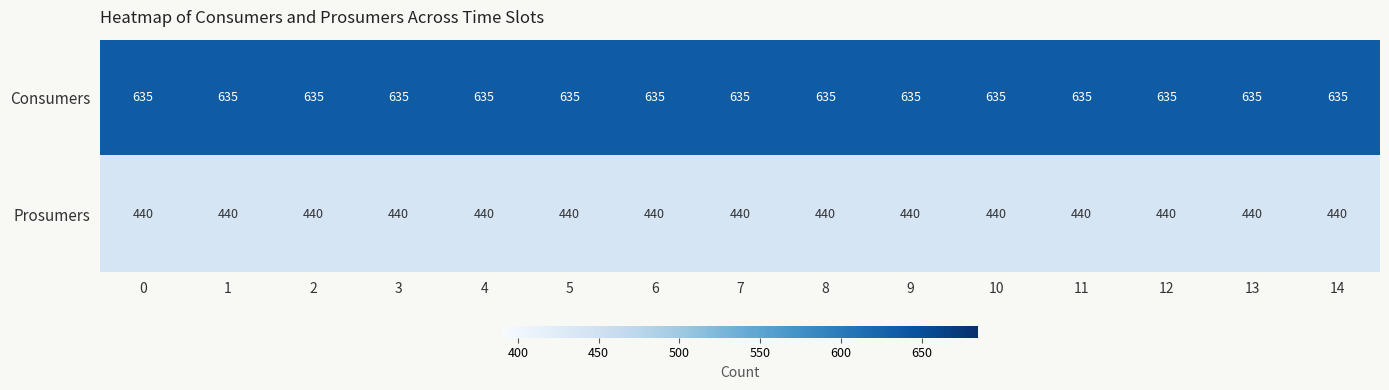

Rank the series by their maximum value, from highest to lowest.

Consumers, Prosumers